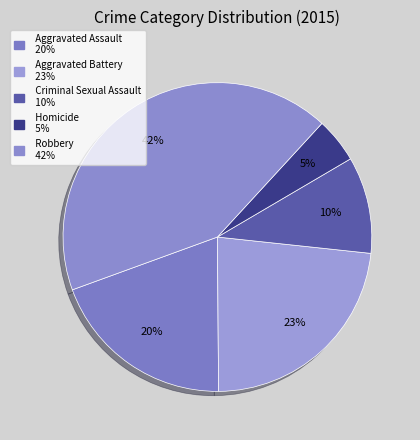

Which slice is the largest?

Robbery